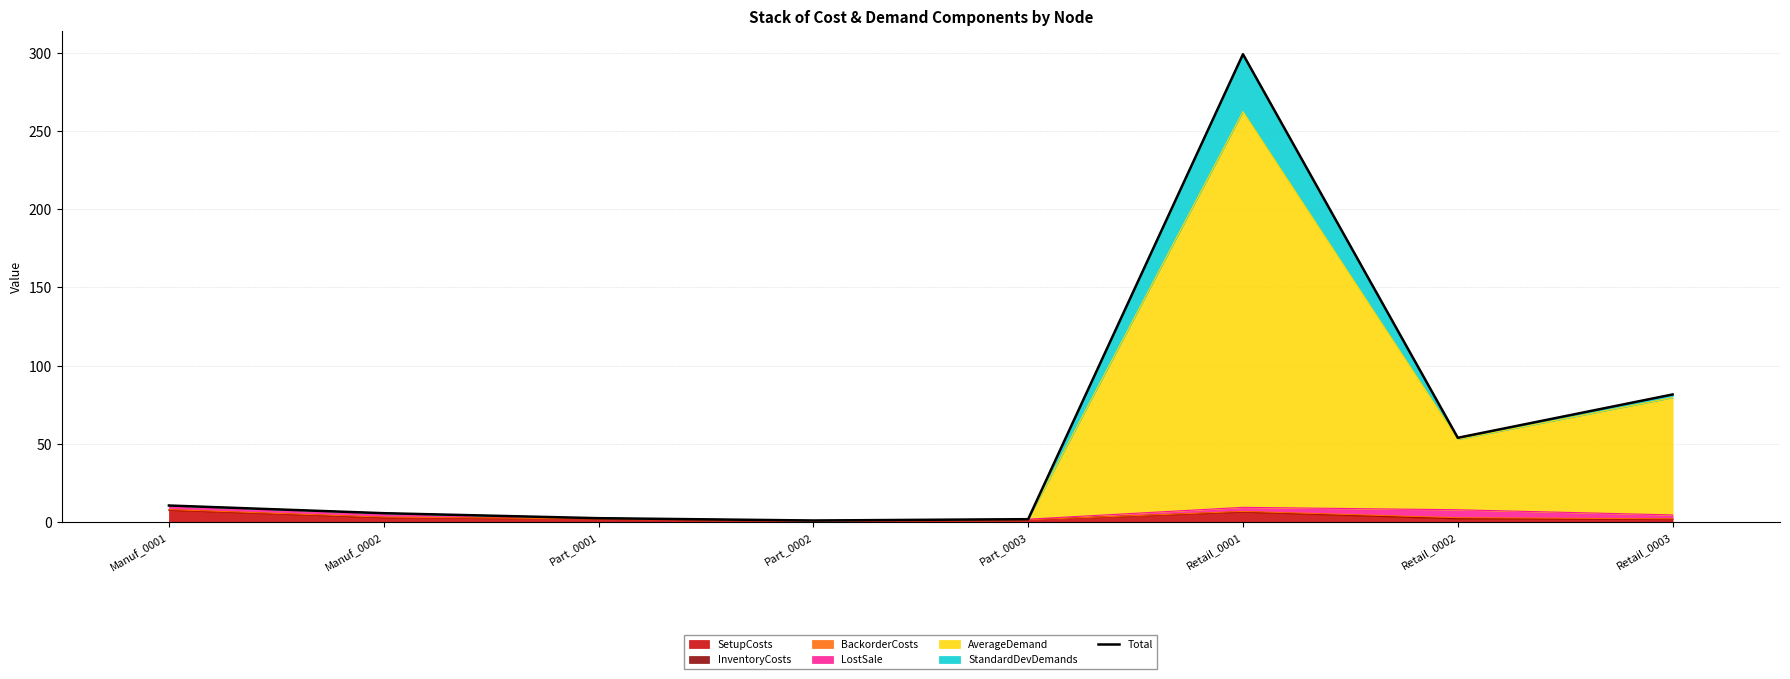

What position from the left is Retail_0003?

8